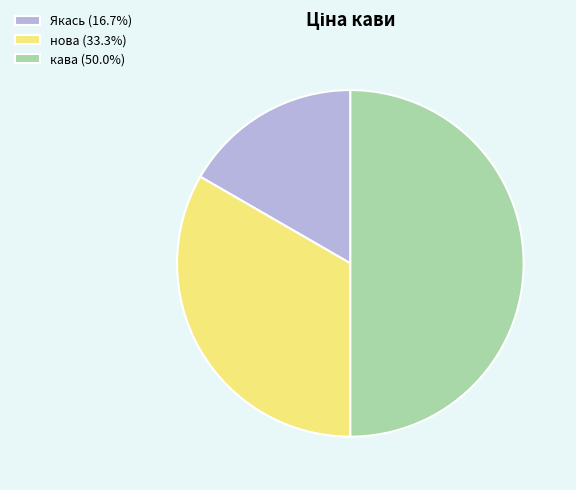

Count the number of slices in the pie.

3